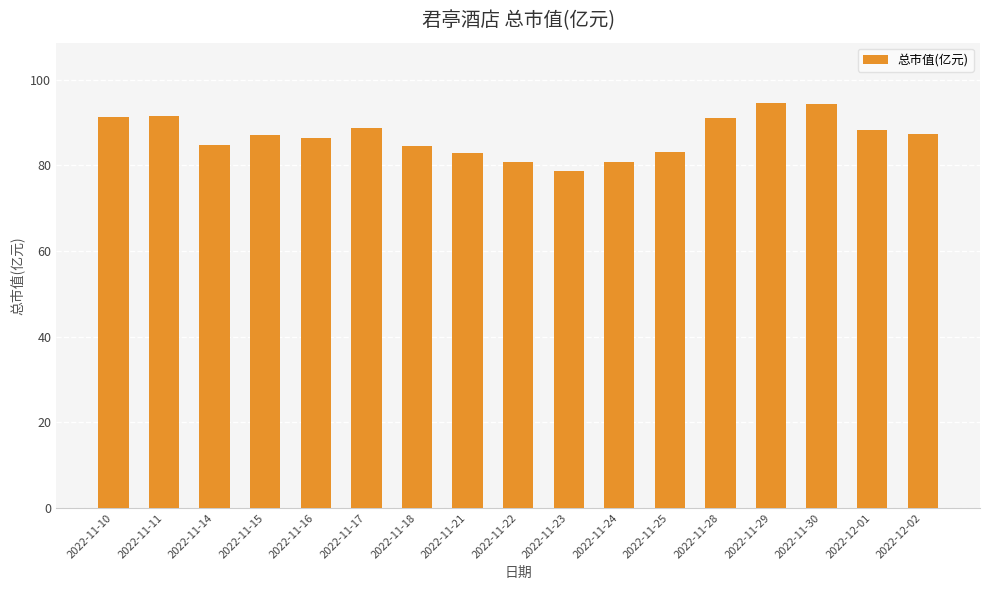

Are the bars horizontal?

No